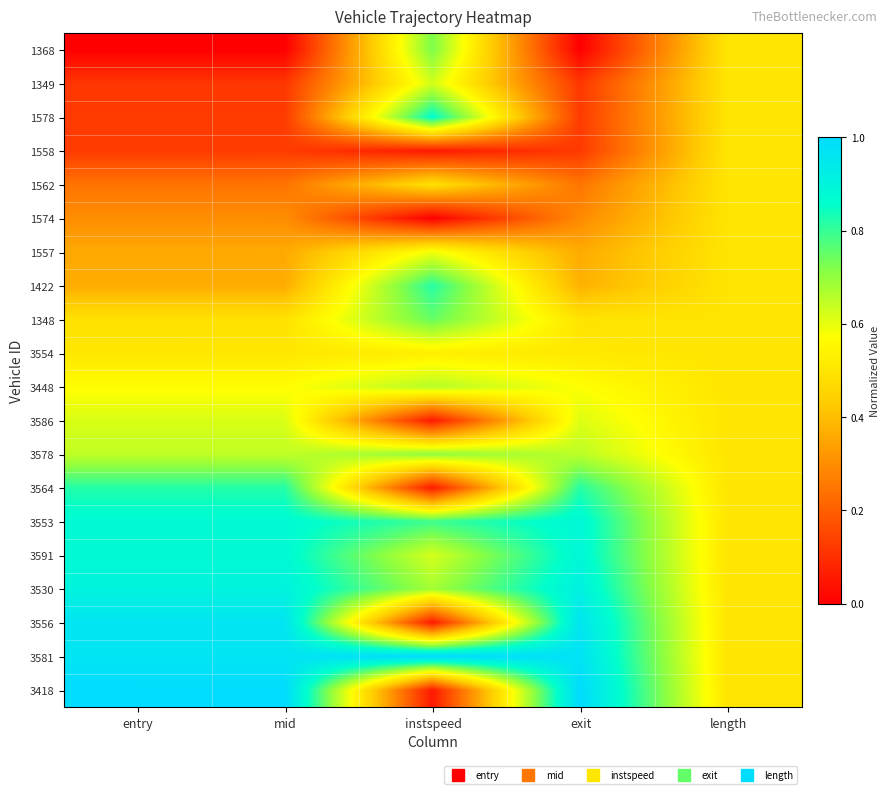

Which category has the lowest value across all series?

entry